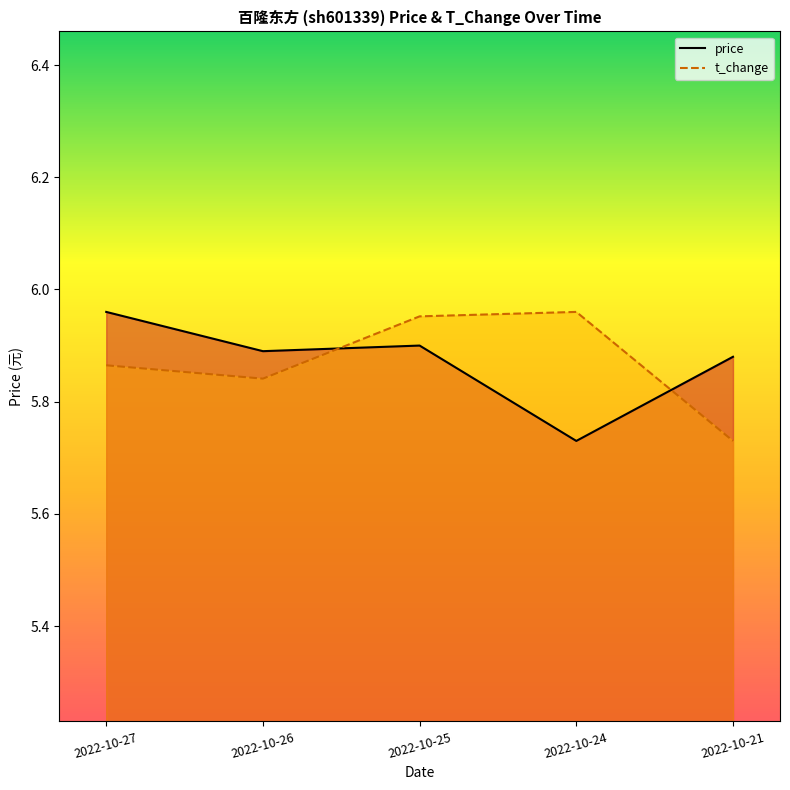

List the labels in order of price value, largest first.

2022-10-27, 2022-10-25, 2022-10-26, 2022-10-21, 2022-10-24